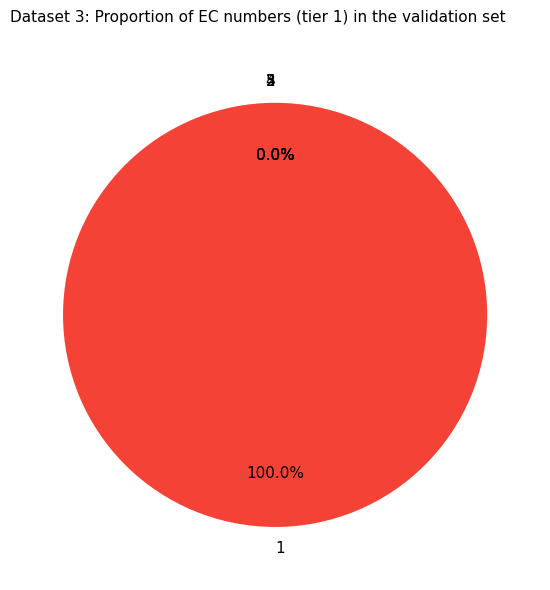

How many segments does this pie chart have?

5